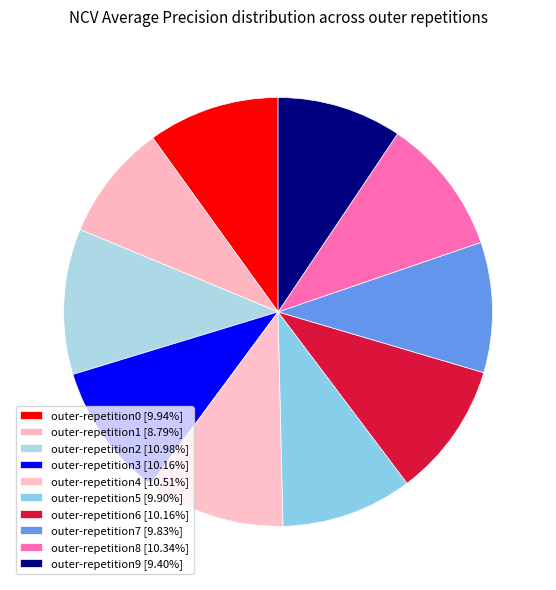

How many segments does this pie chart have?

10